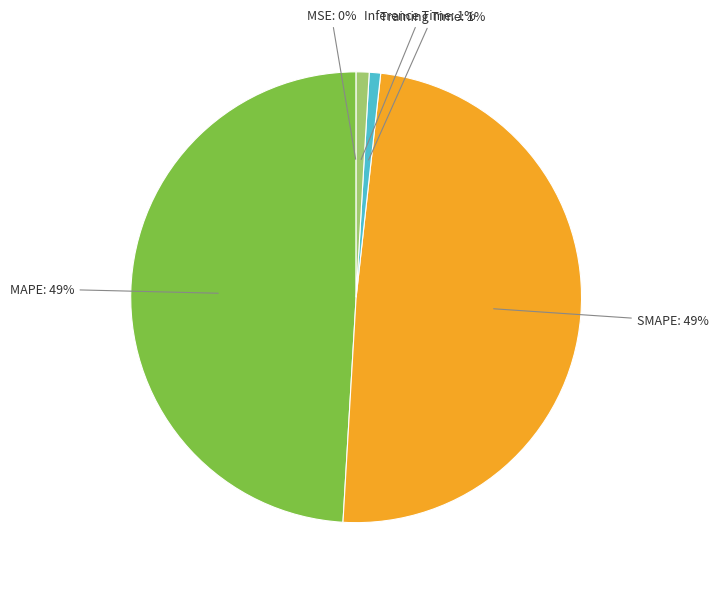

To the nearest percent, what is the difference between the largest and smallest slice percentages?

49%